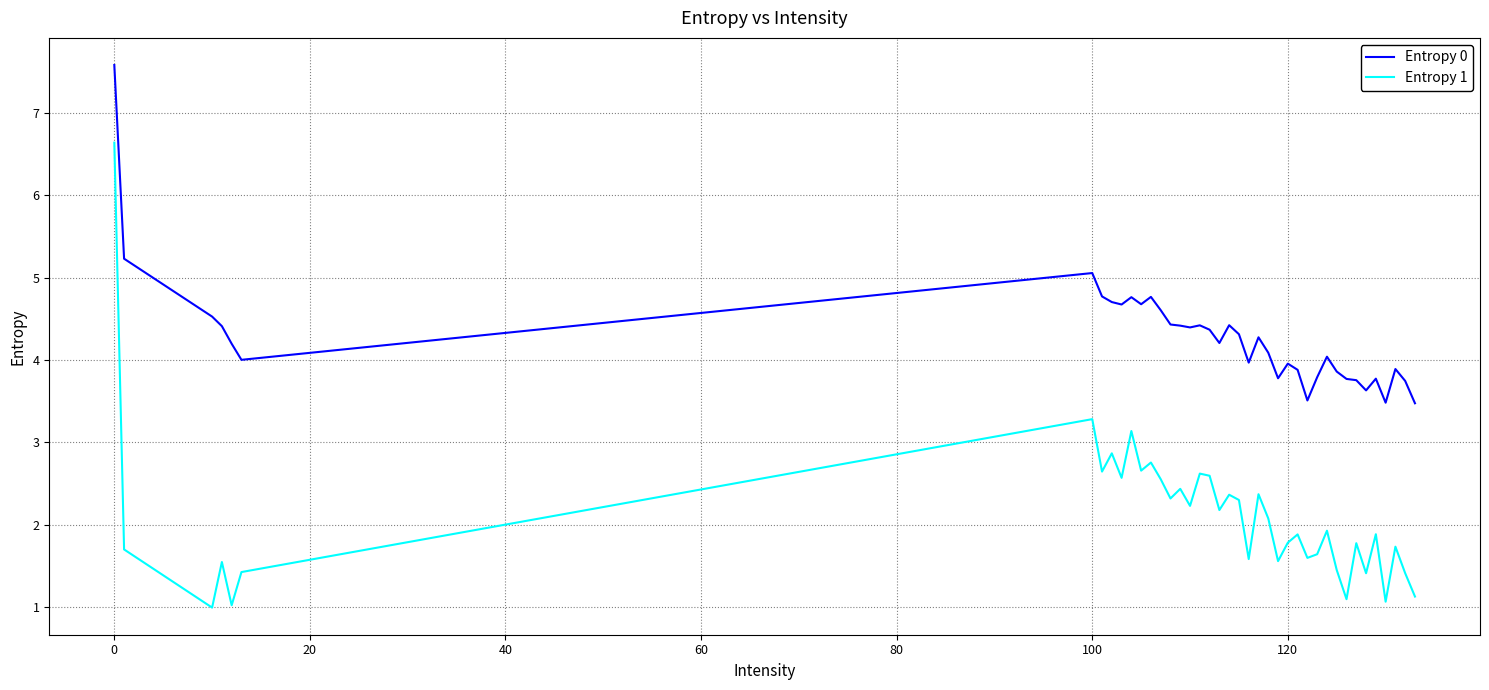

True or false: Entropy 0 and Entropy 1 cross at least once.

False